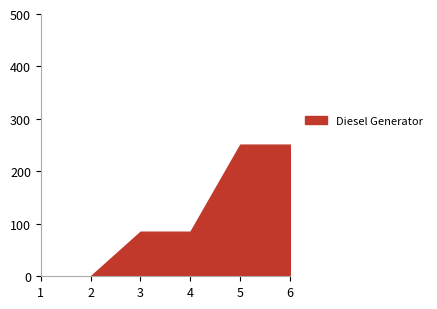

Is it true that the value at 6 is 160.1?

False